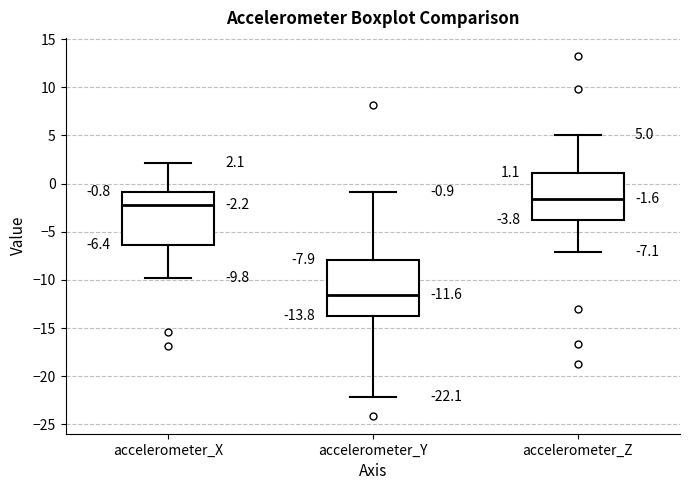

Which box has the lowest median line?

accelerometer_Y